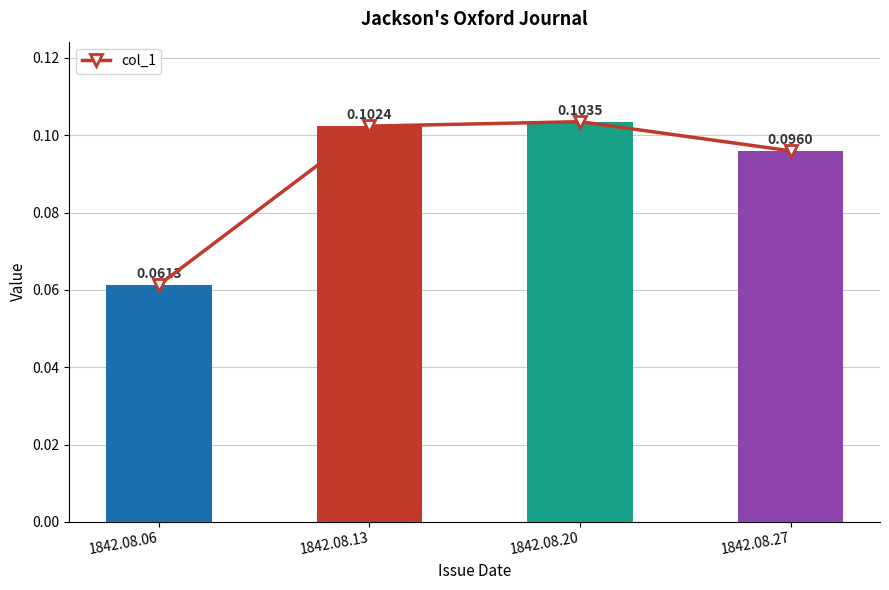

What is the value of the 2nd bar from the left?

0.1